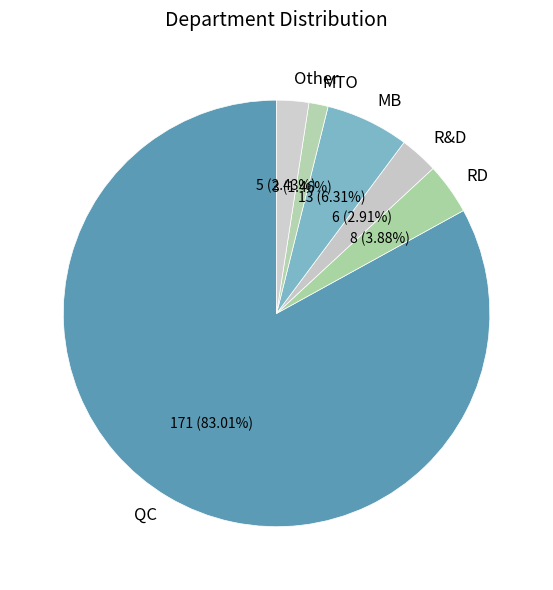

What is the majority slice?

QC